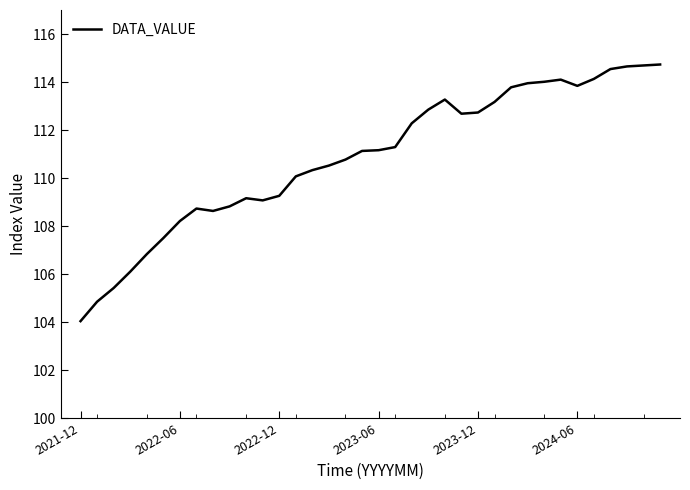

What is the minimum value shown in the chart?

104.0